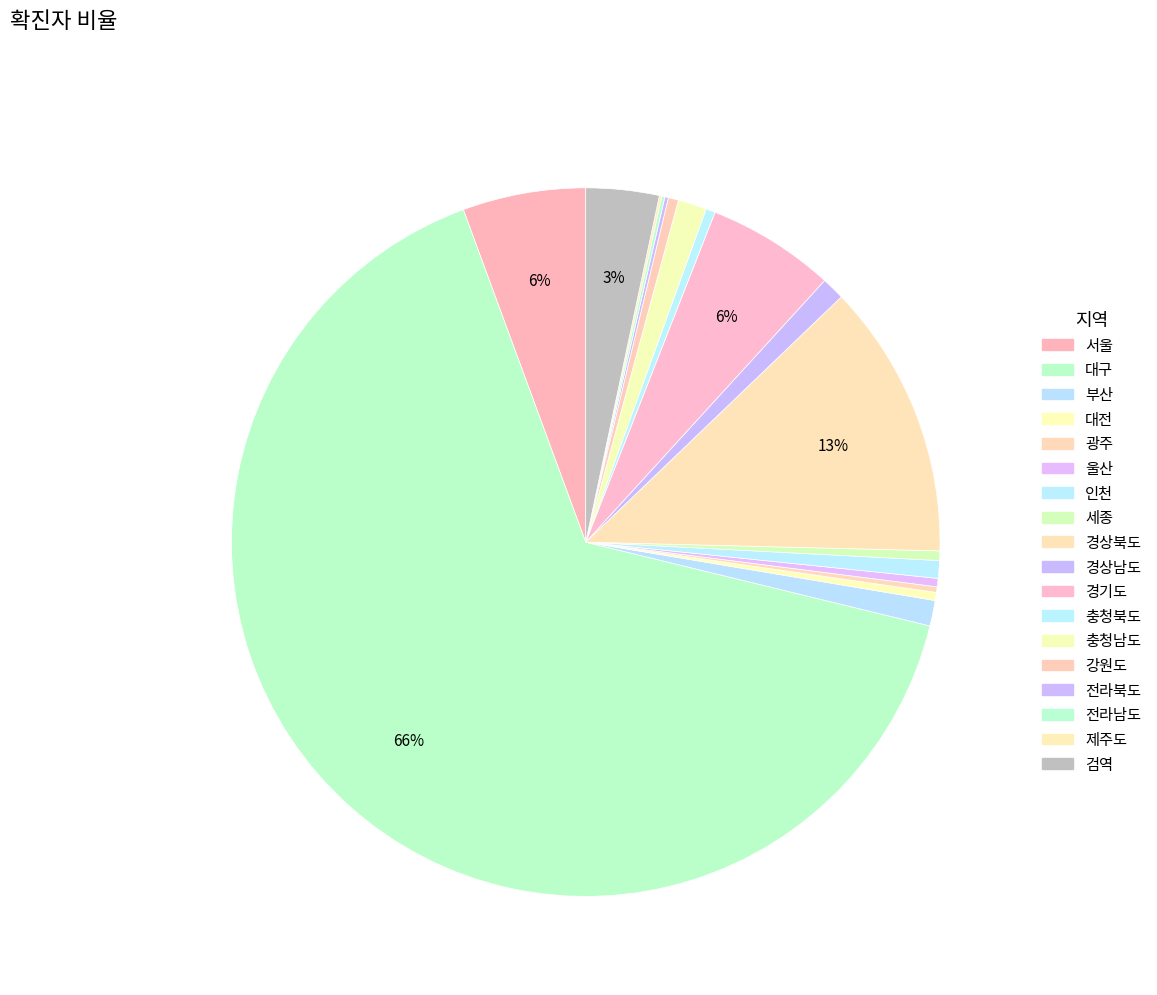

To the nearest percent, what is the combined percentage of 세종 and 충청남도?

2%